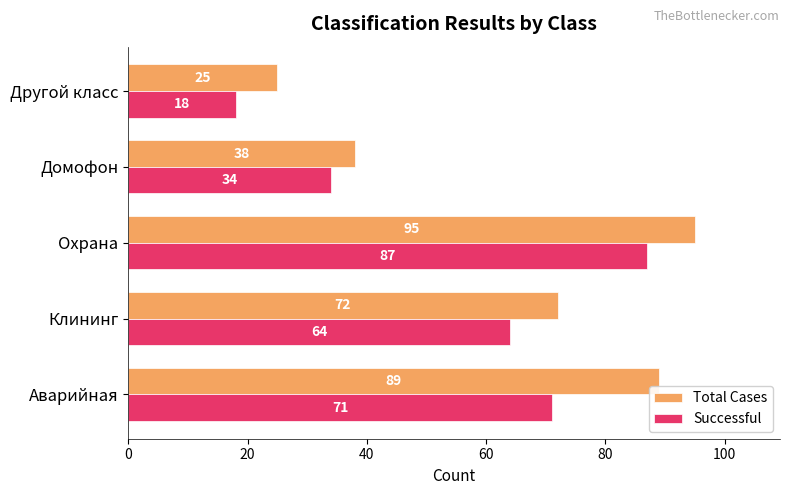

How many values in the Total Cases series are below 72?

2